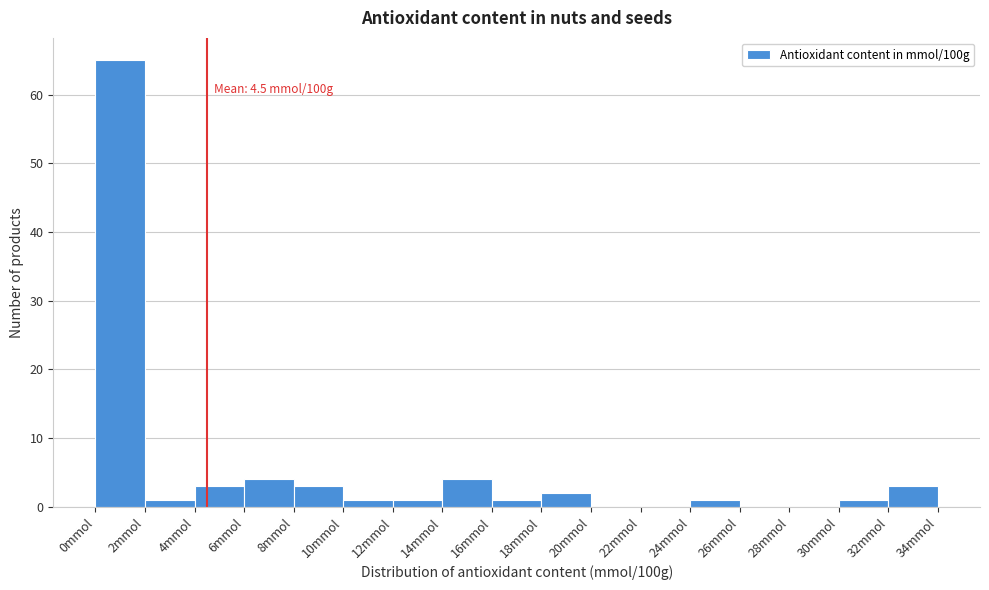

Over which range of the x-axis is the bar tallest?

0 to 2